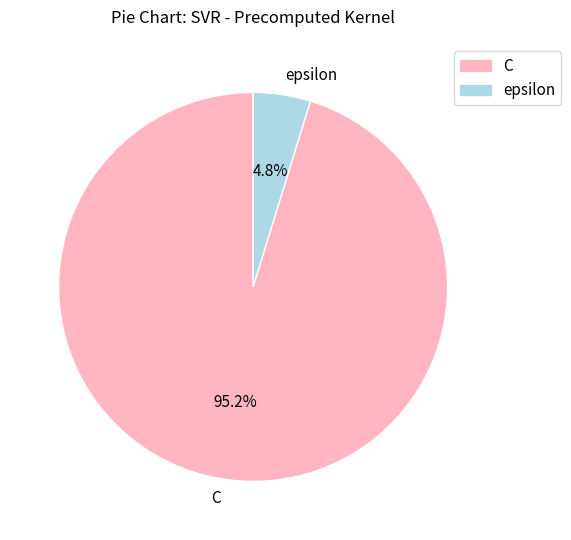

The C slice represents 95% of the pie. True or false?

True